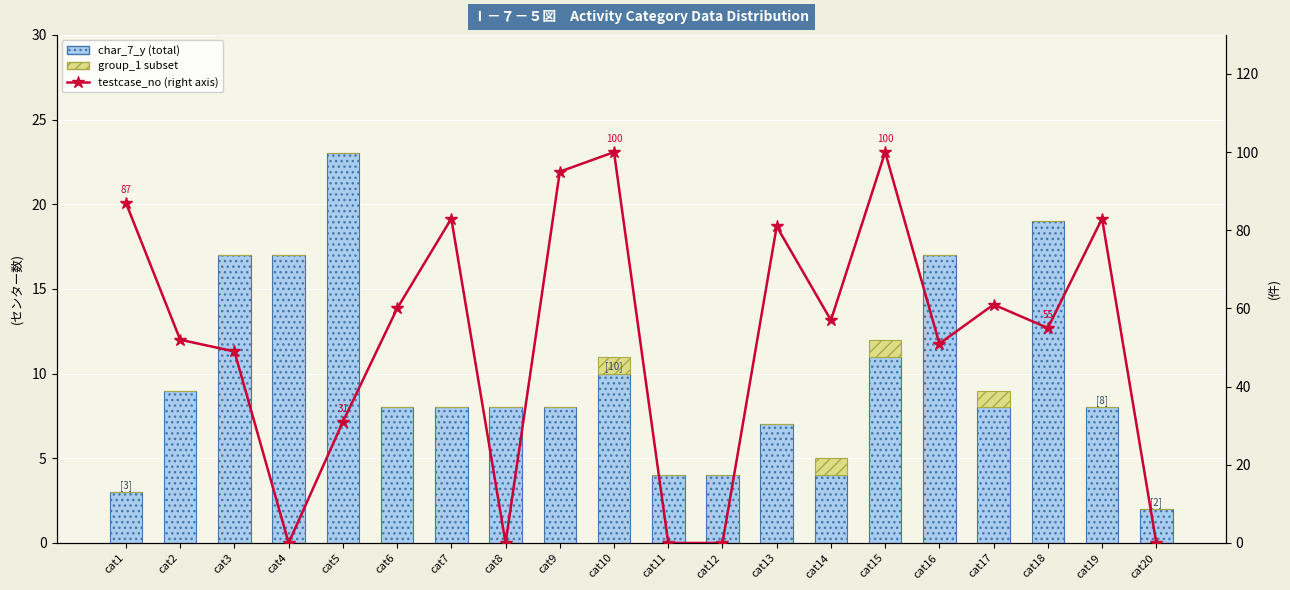

What is the average value of the testcase_no (right axis) series?

52